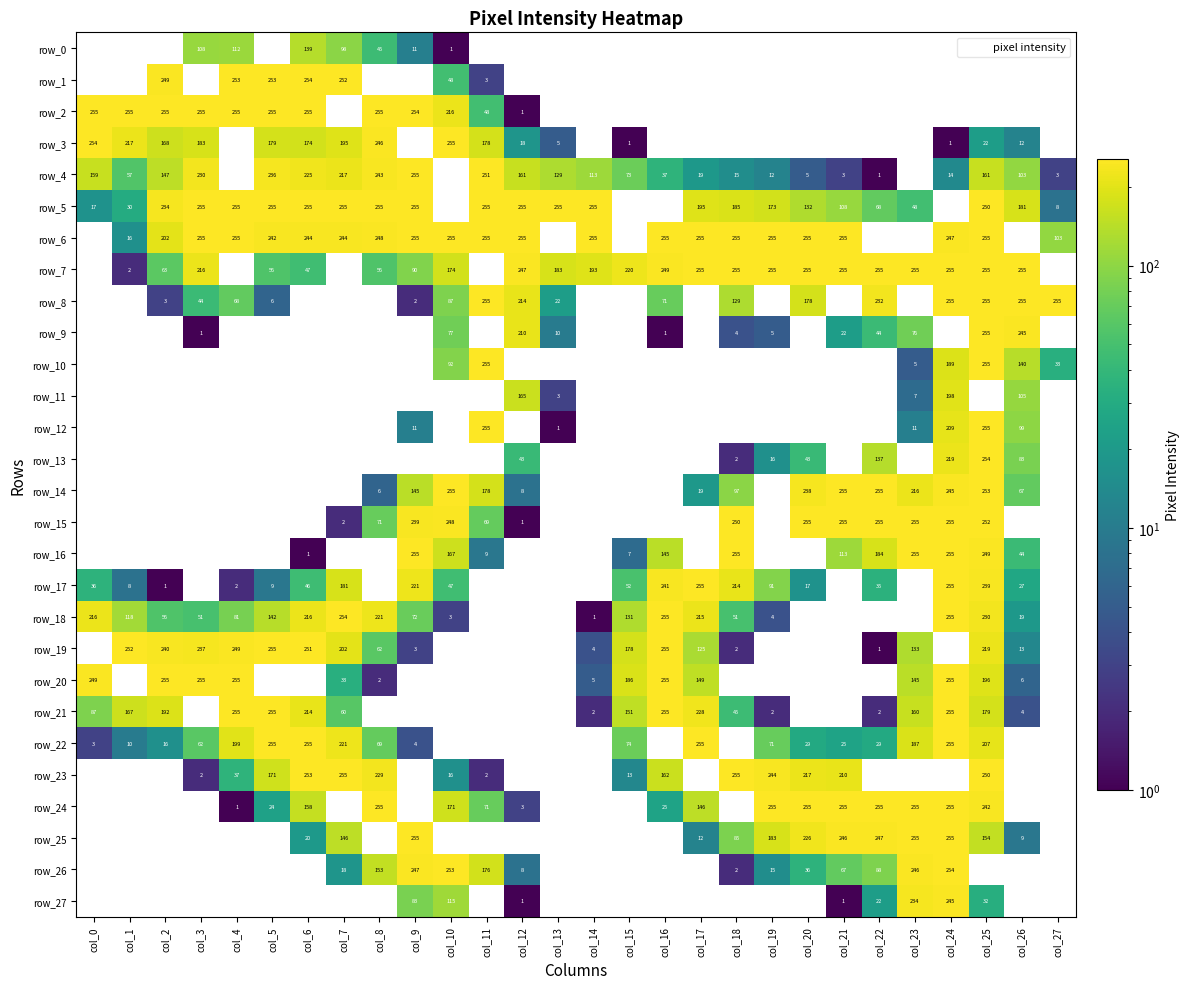

Reading left to right, what are all the values shown in this chart?

row_0: col_0=0	col_1=0	col_2=0	col_3=108	col_4=112	col_5=0	col_6=139	col_7=98	col_8=45	col_9=11	col_10=1	col_11=0	col_12=0	col_13=0	col_14=0	col_15=0	col_16=0	col_17=0	col_18=0	col_19=0	col_20=0	col_21=0	col_22=0	col_23=0	col_24=0	col_25=0	col_26=0	col_27=0
row_1: col_0=0	col_1=0	col_2=249	col_3=0	col_4=253	col_5=253	col_6=254	col_7=252	col_8=0	col_9=0	col_10=48	col_11=3	col_12=0	col_13=0	col_14=0	col_15=0	col_16=0	col_17=0	col_18=0	col_19=0	col_20=0	col_21=0	col_22=0	col_23=0	col_24=0	col_25=0	col_26=0	col_27=0
row_2: col_0=255	col_1=255	col_2=255	col_3=255	col_4=255	col_5=255	col_6=255	col_7=0	col_8=255	col_9=254	col_10=216	col_11=48	col_12=1	col_13=0	col_14=0	col_15=0	col_16=0	col_17=0	col_18=0	col_19=0	col_20=0	col_21=0	col_22=0	col_23=0	col_24=0	col_25=0	col_26=0	col_27=0
row_3: col_0=254	col_1=217	col_2=168	col_3=183	col_4=0	col_5=179	col_6=174	col_7=195	col_8=246	col_9=0	col_10=255	col_11=178	col_12=18	col_13=5	col_14=0	col_15=1	col_16=0	col_17=0	col_18=0	col_19=0	col_20=0	col_21=0	col_22=0	col_23=0	col_24=1	col_25=22	col_26=12	col_27=0
row_4: col_0=159	col_1=57	col_2=147	col_3=230	col_4=0	col_5=236	col_6=225	col_7=217	col_8=243	col_9=255	col_10=0	col_11=251	col_12=161	col_13=129	col_14=113	col_15=73	col_16=37	col_17=19	col_18=15	col_19=12	col_20=5	col_21=3	col_22=1	col_23=0	col_24=14	col_25=161	col_26=103	col_27=3
row_5: col_0=17	col_1=30	col_2=234	col_3=255	col_4=255	col_5=255	col_6=255	col_7=255	col_8=255	col_9=255	col_10=0	col_11=255	col_12=255	col_13=255	col_14=255	col_15=0	col_16=0	col_17=195	col_18=185	col_19=173	col_20=132	col_21=108	col_22=68	col_23=48	col_24=0	col_25=250	col_26=181	col_27=8
row_6: col_0=0	col_1=16	col_2=202	col_3=255	col_4=255	col_5=242	col_6=244	col_7=244	col_8=248	col_9=255	col_10=255	col_11=255	col_12=255	col_13=0	col_14=255	col_15=0	col_16=255	col_17=255	col_18=255	col_19=255	col_20=255	col_21=255	col_22=0	col_23=0	col_24=247	col_25=255	col_26=0	col_27=103
row_7: col_0=0	col_1=2	col_2=63	col_3=216	col_4=0	col_5=56	col_6=47	col_7=0	col_8=56	col_9=90	col_10=174	col_11=0	col_12=247	col_13=183	col_14=193	col_15=220	col_16=249	col_17=255	col_18=255	col_19=255	col_20=255	col_21=255	col_22=255	col_23=255	col_24=255	col_25=255	col_26=255	col_27=0
row_8: col_0=0	col_1=0	col_2=3	col_3=44	col_4=68	col_5=6	col_6=0	col_7=0	col_8=0	col_9=2	col_10=87	col_11=255	col_12=214	col_13=22	col_14=0	col_15=0	col_16=71	col_17=0	col_18=129	col_19=0	col_20=178	col_21=0	col_22=232	col_23=0	col_24=255	col_25=255	col_26=255	col_27=255
row_9: col_0=0	col_1=0	col_2=0	col_3=1	col_4=0	col_5=0	col_6=0	col_7=0	col_8=0	col_9=0	col_10=77	col_11=0	col_12=210	col_13=10	col_14=0	col_15=0	col_16=1	col_17=0	col_18=4	col_19=5	col_20=0	col_21=22	col_22=44	col_23=76	col_24=0	col_25=255	col_26=245	col_27=0
row_10: col_0=0	col_1=0	col_2=0	col_3=0	col_4=0	col_5=0	col_6=0	col_7=0	col_8=0	col_9=0	col_10=92	col_11=255	col_12=0	col_13=0	col_14=0	col_15=0	col_16=0	col_17=0	col_18=0	col_19=0	col_20=0	col_21=0	col_22=0	col_23=5	col_24=189	col_25=255	col_26=140	col_27=33
row_11: col_0=0	col_1=0	col_2=0	col_3=0	col_4=0	col_5=0	col_6=0	col_7=0	col_8=0	col_9=0	col_10=0	col_11=0	col_12=165	col_13=3	col_14=0	col_15=0	col_16=0	col_17=0	col_18=0	col_19=0	col_20=0	col_21=0	col_22=0	col_23=7	col_24=198	col_25=0	col_26=105	col_27=0
row_12: col_0=0	col_1=0	col_2=0	col_3=0	col_4=0	col_5=0	col_6=0	col_7=0	col_8=0	col_9=11	col_10=0	col_11=255	col_12=0	col_13=1	col_14=0	col_15=0	col_16=0	col_17=0	col_18=0	col_19=0	col_20=0	col_21=0	col_22=0	col_23=11	col_24=209	col_25=255	col_26=99	col_27=0
row_13: col_0=0	col_1=0	col_2=0	col_3=0	col_4=0	col_5=0	col_6=0	col_7=0	col_8=0	col_9=0	col_10=0	col_11=0	col_12=43	col_13=0	col_14=0	col_15=0	col_16=0	col_17=0	col_18=2	col_19=16	col_20=43	col_21=0	col_22=137	col_23=0	col_24=219	col_25=254	col_26=83	col_27=0
row_14: col_0=0	col_1=0	col_2=0	col_3=0	col_4=0	col_5=0	col_6=0	col_7=0	col_8=6	col_9=145	col_10=255	col_11=178	col_12=8	col_13=0	col_14=0	col_15=0	col_16=0	col_17=19	col_18=97	col_19=0	col_20=238	col_21=255	col_22=255	col_23=216	col_24=245	col_25=253	col_26=67	col_27=0
row_15: col_0=0	col_1=0	col_2=0	col_3=0	col_4=0	col_5=0	col_6=0	col_7=2	col_8=71	col_9=239	col_10=248	col_11=69	col_12=1	col_13=0	col_14=0	col_15=0	col_16=0	col_17=0	col_18=250	col_19=0	col_20=255	col_21=255	col_22=255	col_23=255	col_24=255	col_25=252	col_26=0	col_27=0
row_16: col_0=0	col_1=0	col_2=0	col_3=0	col_4=0	col_5=0	col_6=1	col_7=0	col_8=0	col_9=255	col_10=167	col_11=9	col_12=0	col_13=0	col_14=0	col_15=7	col_16=145	col_17=0	col_18=255	col_19=0	col_20=0	col_21=113	col_22=184	col_23=255	col_24=255	col_25=249	col_26=44	col_27=0
row_17: col_0=36	col_1=8	col_2=1	col_3=0	col_4=2	col_5=9	col_6=46	col_7=181	col_8=0	col_9=221	col_10=47	col_11=0	col_12=0	col_13=0	col_14=0	col_15=52	col_16=241	col_17=255	col_18=214	col_19=91	col_20=17	col_21=0	col_22=35	col_23=0	col_24=255	col_25=239	col_26=27	col_27=0
row_18: col_0=216	col_1=118	col_2=56	col_3=51	col_4=81	col_5=142	col_6=216	col_7=254	col_8=221	col_9=72	col_10=3	col_11=0	col_12=0	col_13=0	col_14=1	col_15=131	col_16=255	col_17=215	col_18=51	col_19=4	col_20=0	col_21=0	col_22=0	col_23=0	col_24=255	col_25=230	col_26=19	col_27=0
row_19: col_0=0	col_1=252	col_2=240	col_3=237	col_4=249	col_5=255	col_6=251	col_7=202	col_8=62	col_9=3	col_10=0	col_11=0	col_12=0	col_13=0	col_14=4	col_15=178	col_16=255	col_17=125	col_18=2	col_19=0	col_20=0	col_21=0	col_22=1	col_23=133	col_24=0	col_25=219	col_26=13	col_27=0
row_20: col_0=249	col_1=0	col_2=255	col_3=255	col_4=255	col_5=0	col_6=0	col_7=33	col_8=2	col_9=0	col_10=0	col_11=0	col_12=0	col_13=0	col_14=5	col_15=186	col_16=255	col_17=149	col_18=0	col_19=0	col_20=0	col_21=0	col_22=0	col_23=145	col_24=255	col_25=196	col_26=6	col_27=0
row_21: col_0=87	col_1=167	col_2=192	col_3=0	col_4=255	col_5=255	col_6=214	col_7=60	col_8=0	col_9=0	col_10=0	col_11=0	col_12=0	col_13=0	col_14=2	col_15=151	col_16=255	col_17=228	col_18=45	col_19=2	col_20=0	col_21=0	col_22=2	col_23=160	col_24=255	col_25=179	col_26=4	col_27=0
row_22: col_0=3	col_1=10	col_2=16	col_3=62	col_4=199	col_5=255	col_6=255	col_7=221	col_8=69	col_9=4	col_10=0	col_11=0	col_12=0	col_13=0	col_14=0	col_15=74	col_16=0	col_17=255	col_18=0	col_19=71	col_20=29	col_21=25	col_22=29	col_23=187	col_24=255	col_25=207	col_26=0	col_27=0
row_23: col_0=0	col_1=0	col_2=0	col_3=2	col_4=37	col_5=171	col_6=253	col_7=255	col_8=229	col_9=0	col_10=16	col_11=2	col_12=0	col_13=0	col_14=0	col_15=13	col_16=162	col_17=0	col_18=255	col_19=244	col_20=217	col_21=210	col_22=0	col_23=0	col_24=0	col_25=250	col_26=0	col_27=0
row_24: col_0=0	col_1=0	col_2=0	col_3=0	col_4=1	col_5=24	col_6=158	col_7=0	col_8=255	col_9=0	col_10=171	col_11=71	col_12=3	col_13=0	col_14=0	col_15=0	col_16=25	col_17=146	col_18=0	col_19=255	col_20=255	col_21=255	col_22=255	col_23=255	col_24=255	col_25=242	col_26=0	col_27=0
row_25: col_0=0	col_1=0	col_2=0	col_3=0	col_4=0	col_5=0	col_6=20	col_7=146	col_8=0	col_9=255	col_10=0	col_11=0	col_12=0	col_13=0	col_14=0	col_15=0	col_16=0	col_17=12	col_18=85	col_19=183	col_20=226	col_21=246	col_22=247	col_23=255	col_24=255	col_25=154	col_26=9	col_27=0
row_26: col_0=0	col_1=0	col_2=0	col_3=0	col_4=0	col_5=0	col_6=0	col_7=18	col_8=153	col_9=247	col_10=253	col_11=176	col_12=8	col_13=0	col_14=0	col_15=0	col_16=0	col_17=0	col_18=2	col_19=15	col_20=36	col_21=67	col_22=88	col_23=246	col_24=254	col_25=0	col_26=0	col_27=0
row_27: col_0=0	col_1=0	col_2=0	col_3=0	col_4=0	col_5=0	col_6=0	col_7=0	col_8=0	col_9=83	col_10=115	col_11=0	col_12=1	col_13=0	col_14=0	col_15=0	col_16=0	col_17=0	col_18=0	col_19=0	col_20=0	col_21=1	col_22=22	col_23=234	col_24=245	col_25=32	col_26=0	col_27=0